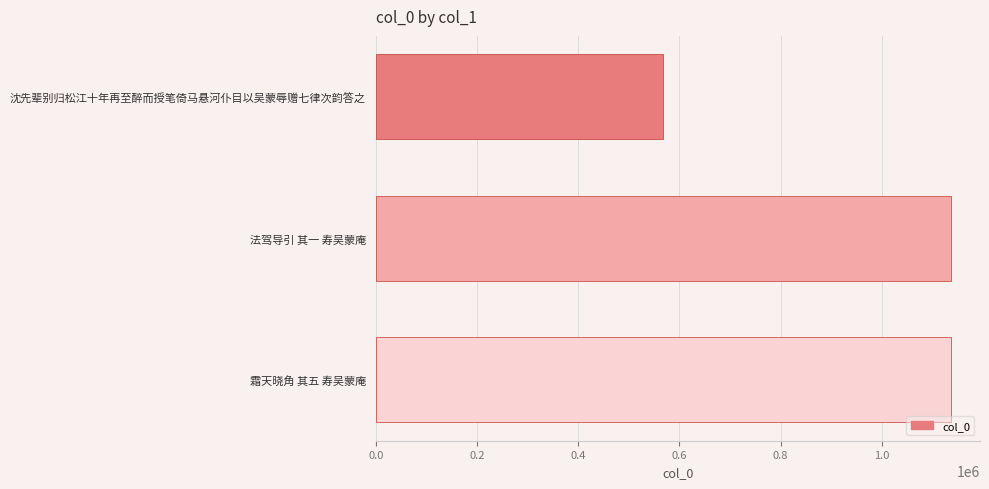

Is it true that the value at 沈先辈别归松江十年再至醉而授笔倚马悬河仆目以吴蒙辱赠七律次韵答之 is 960214?

False